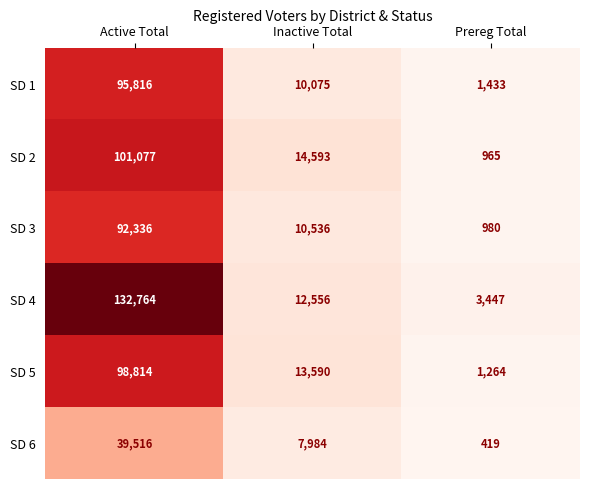

What is the total value across all series at Active Total?

560323